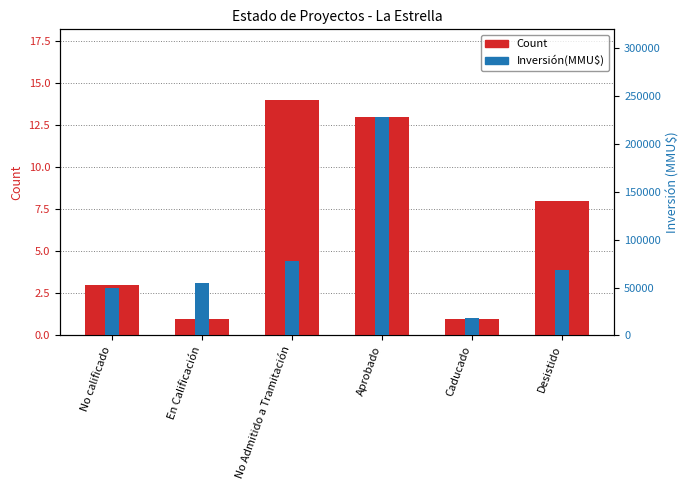

How many groups of bars are there?

6